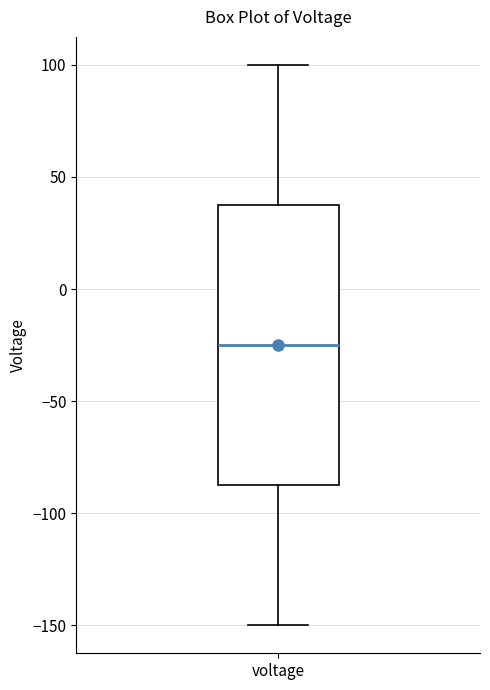

Transcribe this box plot: give where the median line is, the range the box spans, and where the two whiskers end, as read against the y-axis. The values are not printed on the chart, so give them approximately, as read against the axis.

median -25, box -85 to 40, whiskers -150 to 100